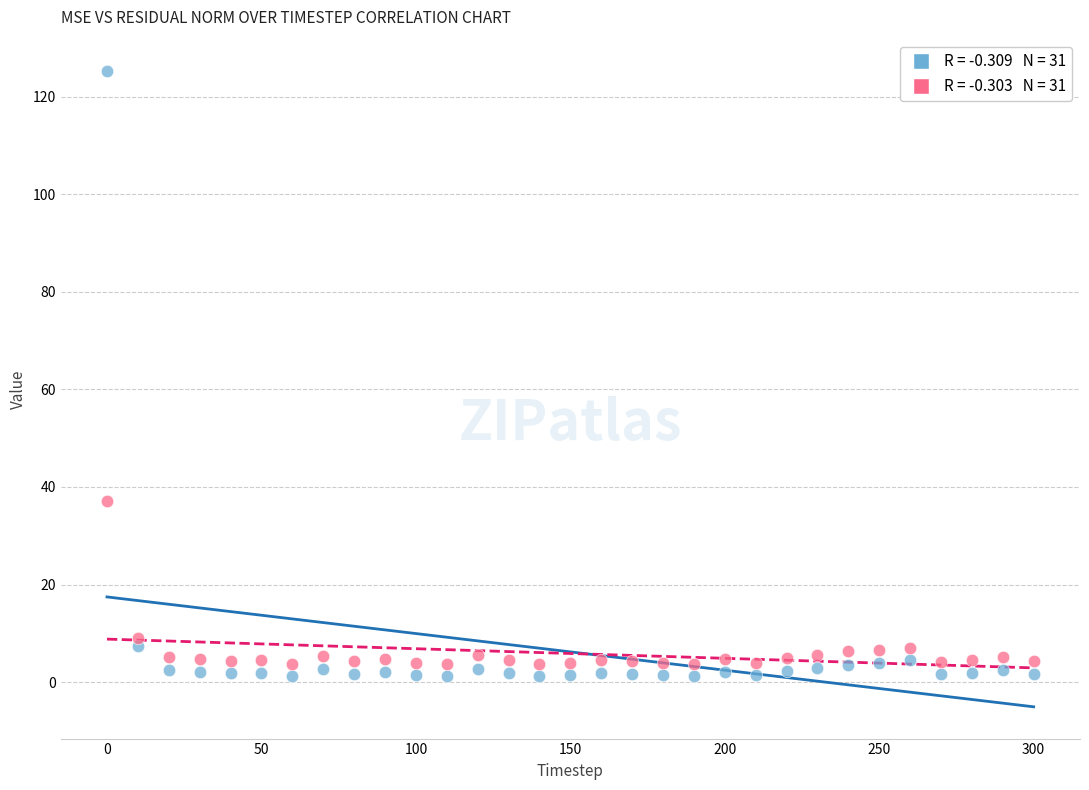

Across all series, what Y value is closest to 63?

37.1